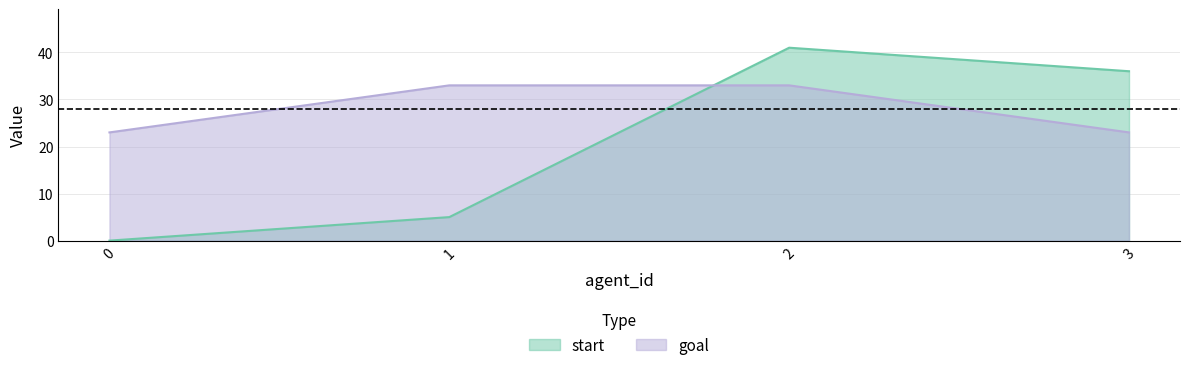

How many start values are between 5 and 41?

3